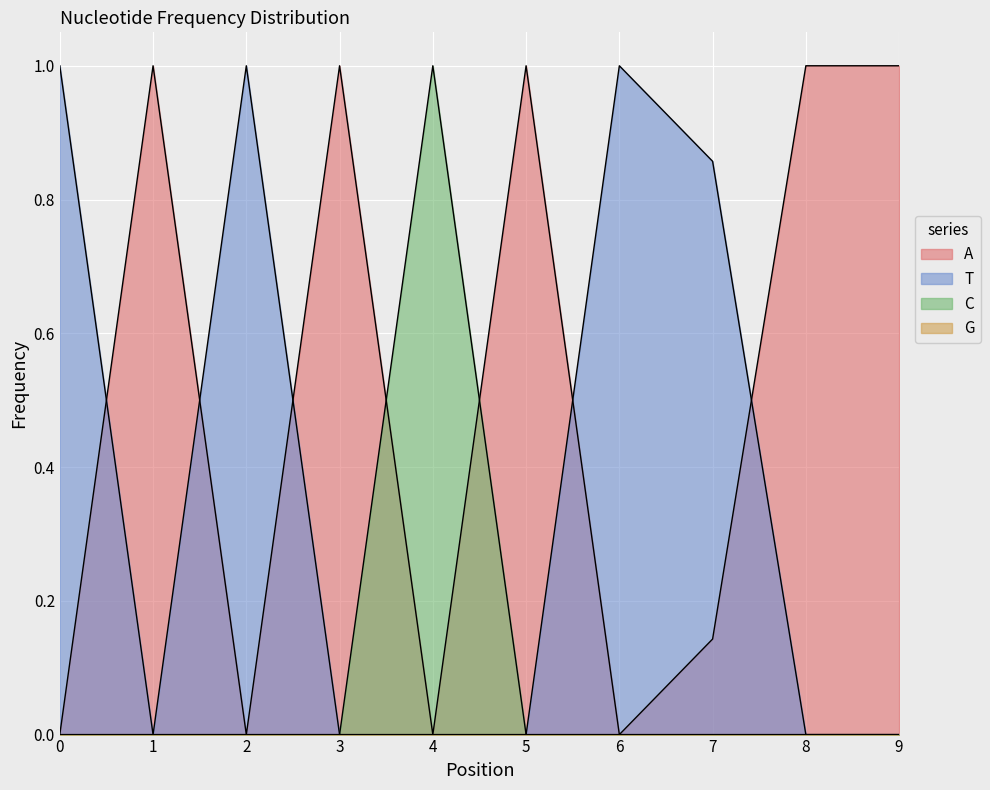

Which series has the widest spread of values?

A